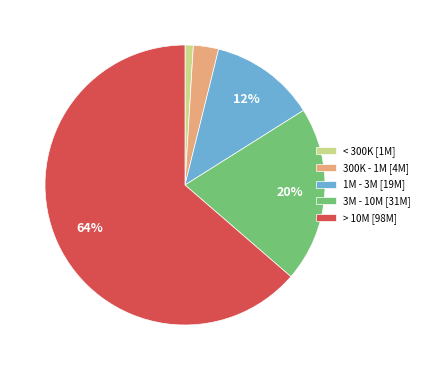

Which slice is the largest?

> 10M [98M]